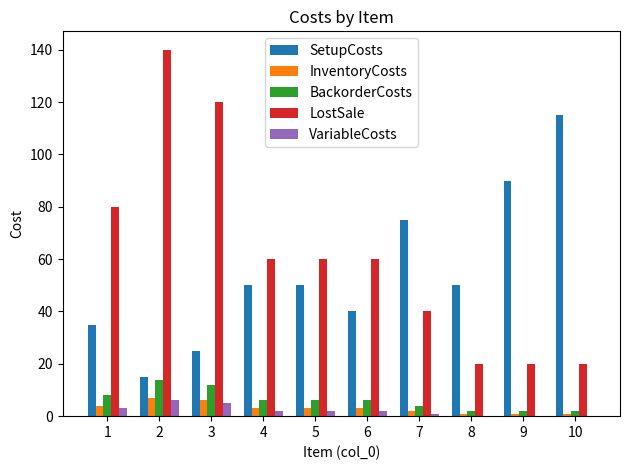

The LostSale series shows 26 at 9. True or false?

False